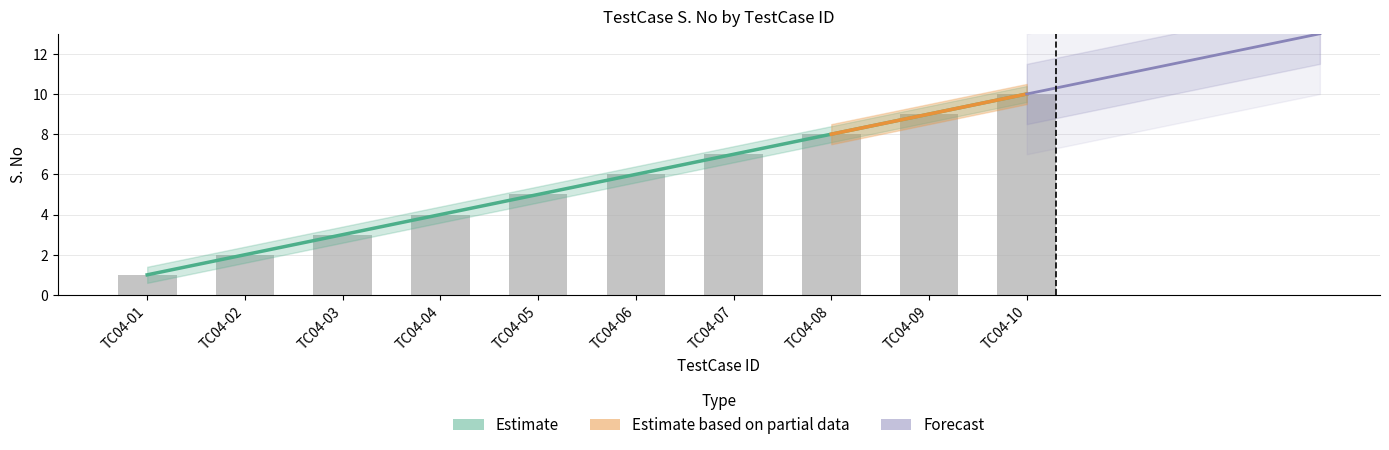

At which category does the chart reach its peak across all series?

TC04-10